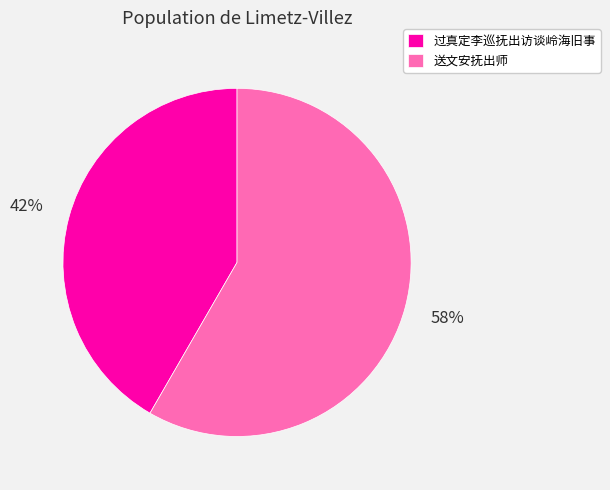

Is it true that 过真定李巡抚出访谈岭海旧事 is 42% of the pie?

True